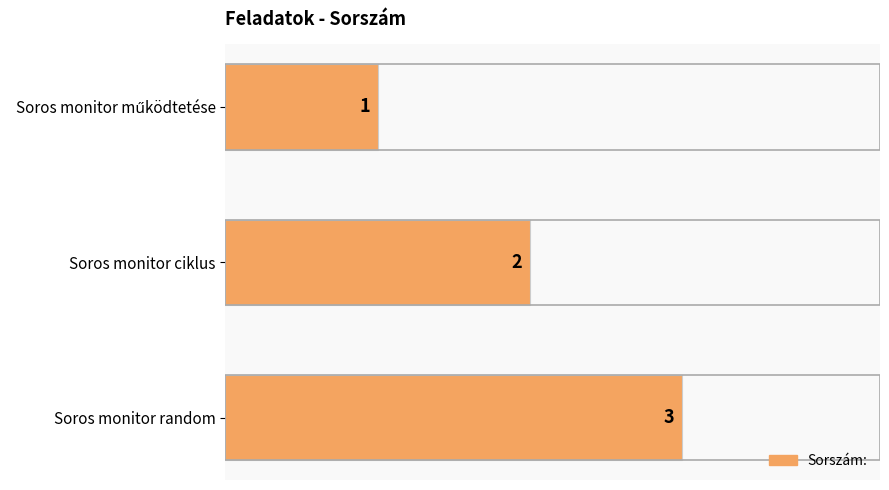

What is the value of the 2nd bar from the top?

2